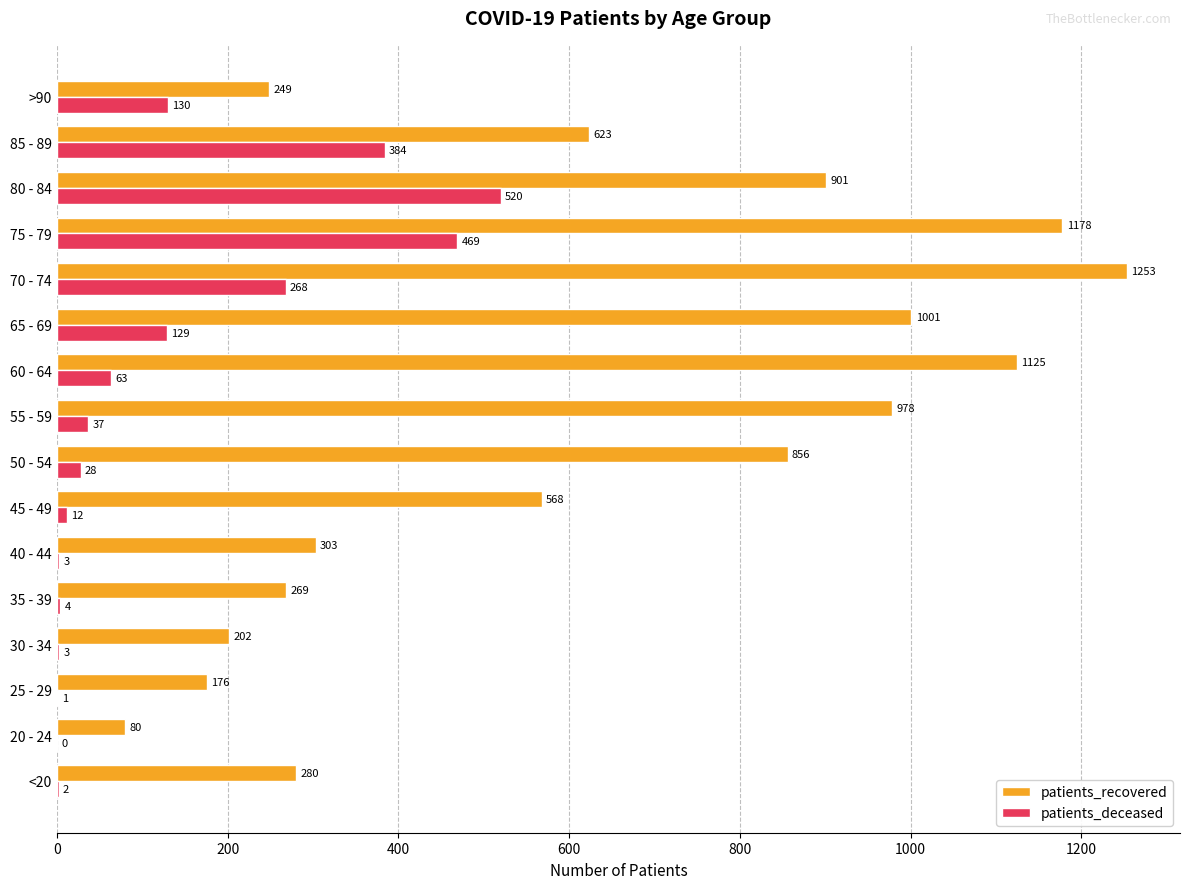

What are all the series names shown in the legend?

patients_recovered, patients_deceased